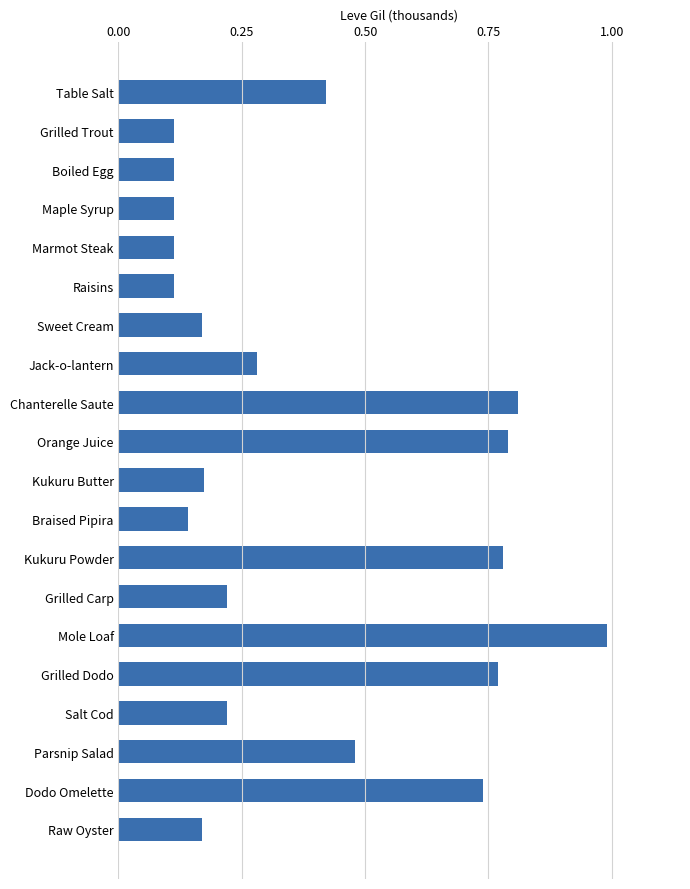

At which category does the chart reach its peak across all series?

Mole Loaf